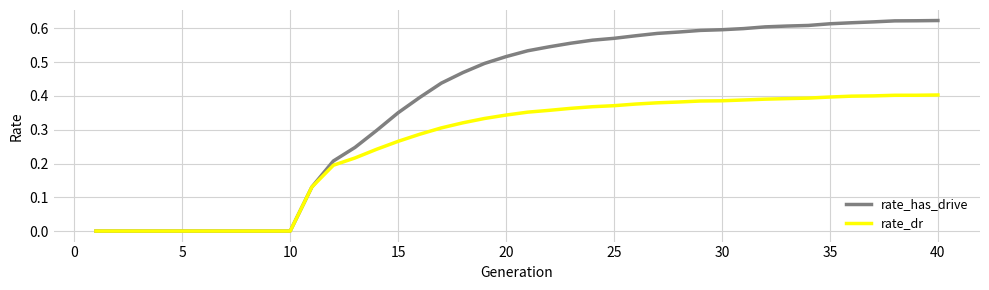

Count the rate_dr values in the range 0 to 1.

40